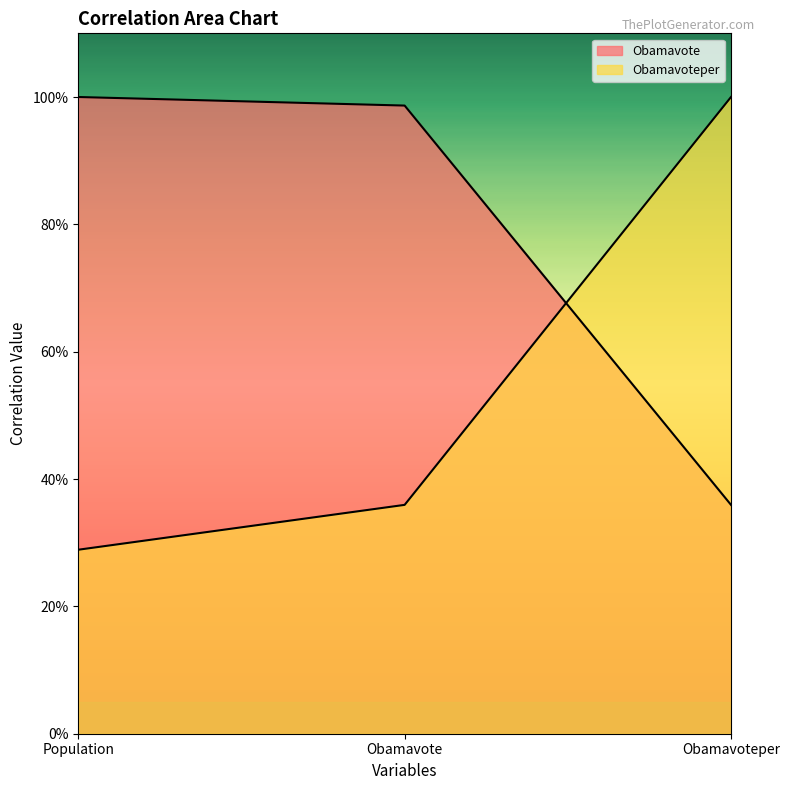

Reading right to left, what are all the values shown in this chart?

Obamavote: 0.4	1.0	1.0
Obamavoteper: 1.0	0.4	0.3